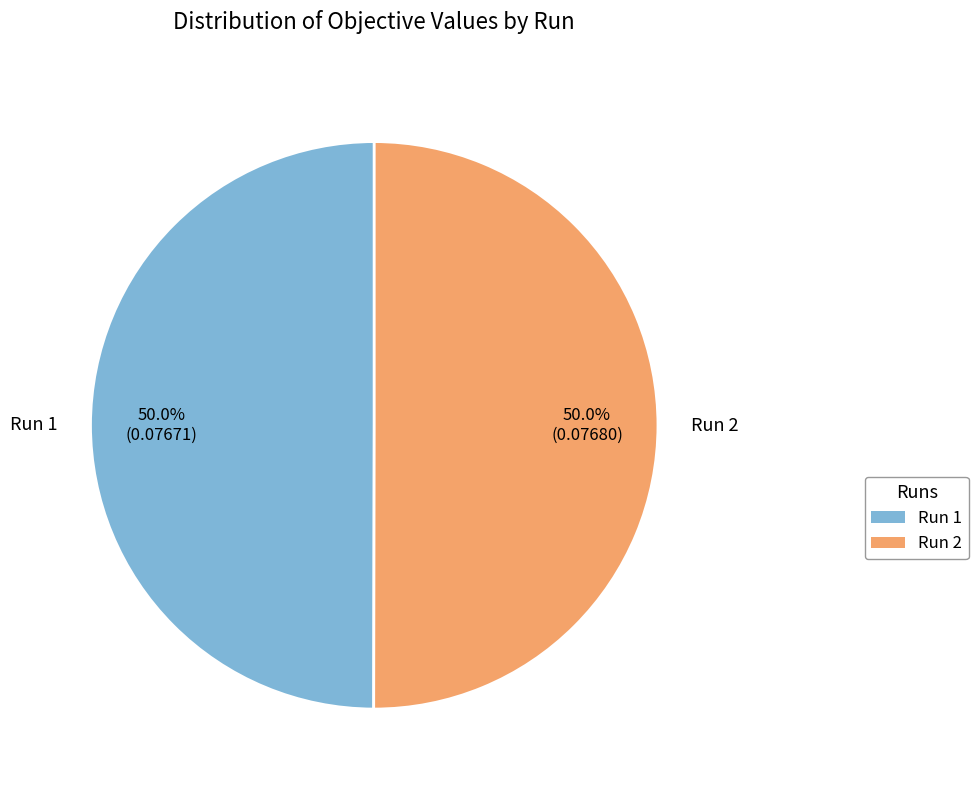

Is the sum of Run 2 and Run 1 greater than half?

Yes